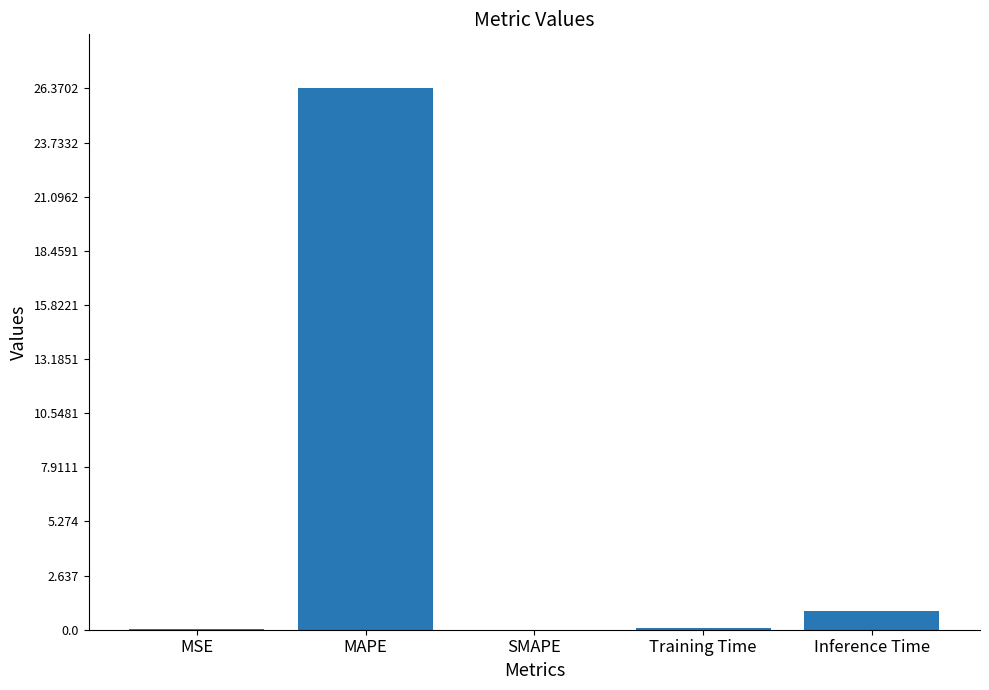

What is the sum of the values at Training Time and SMAPE?

0.1